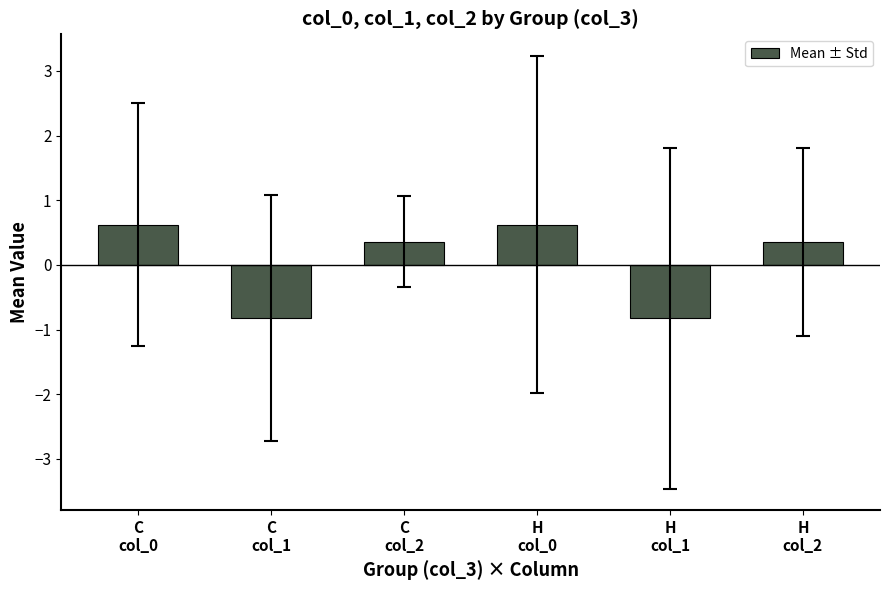

How many values exceed 0?

4